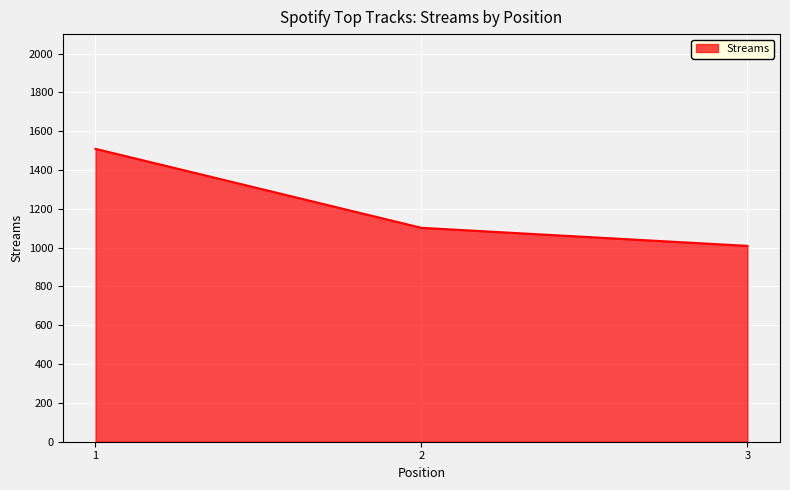

The chart shows a value of 912 at 1. True or false?

False